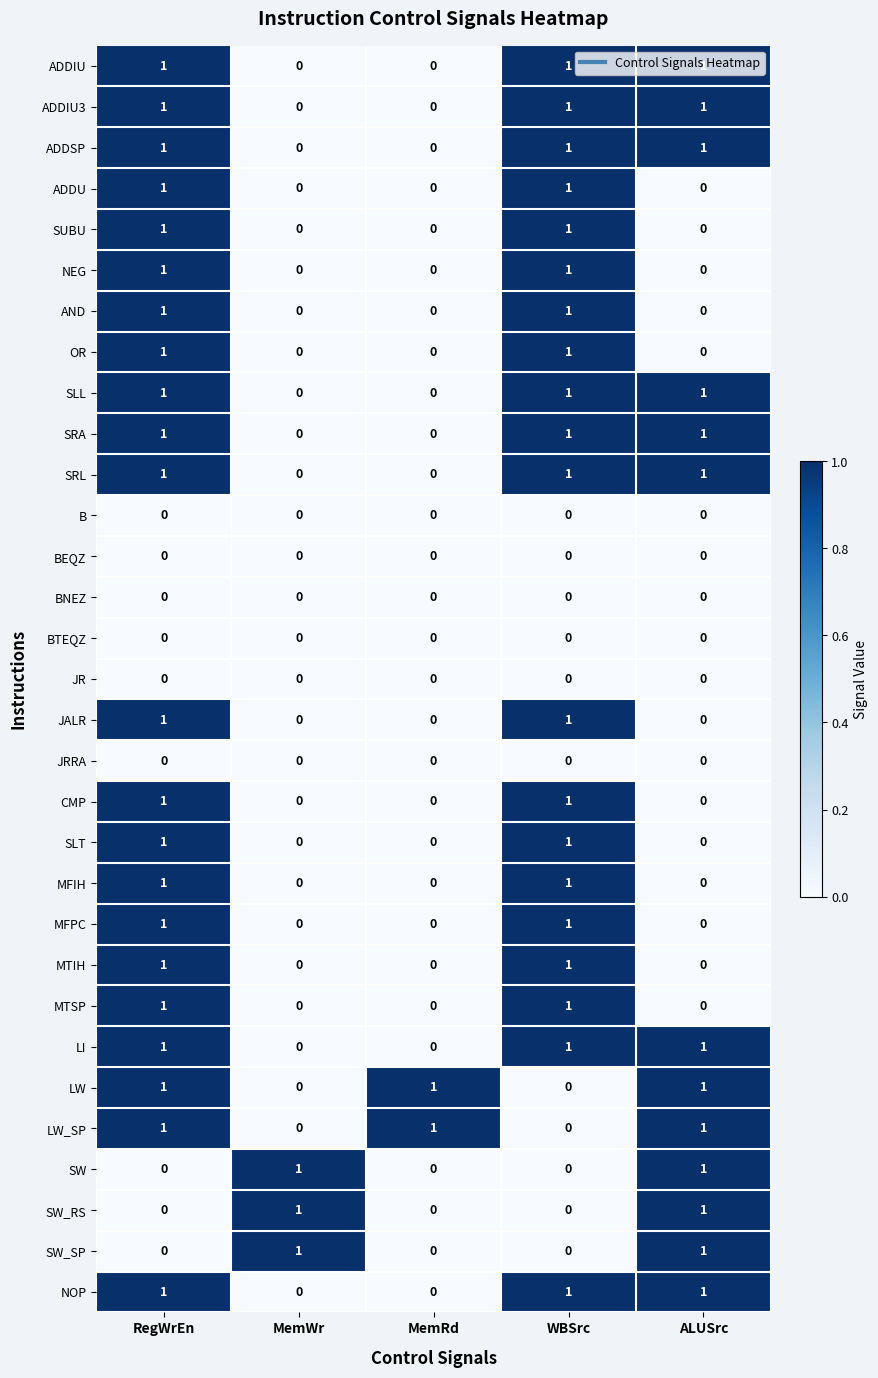

How many categories are shown in the chart?

5